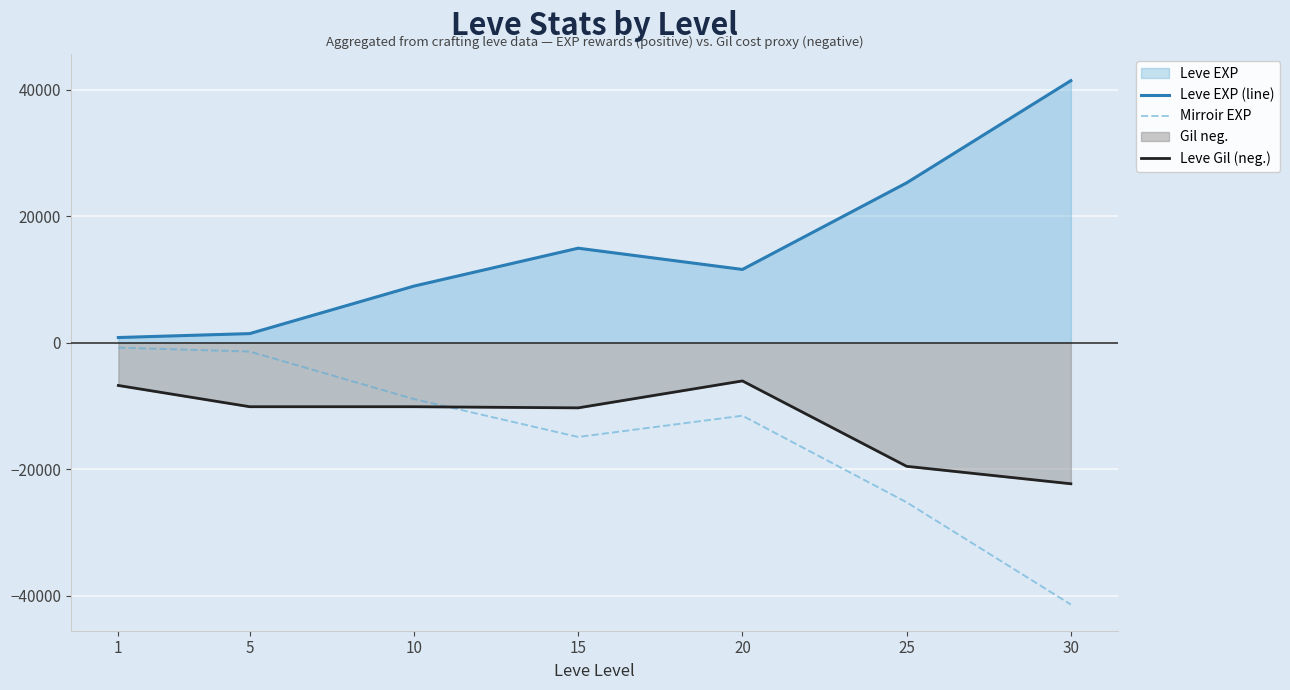

What is the difference between the Leve Gil (neg.) values at 20 and 30?

16260